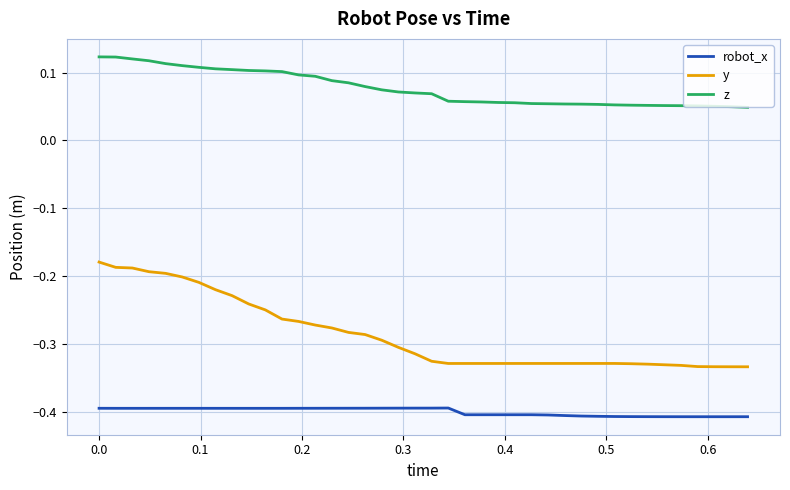

Which series has the widest spread of values?

y